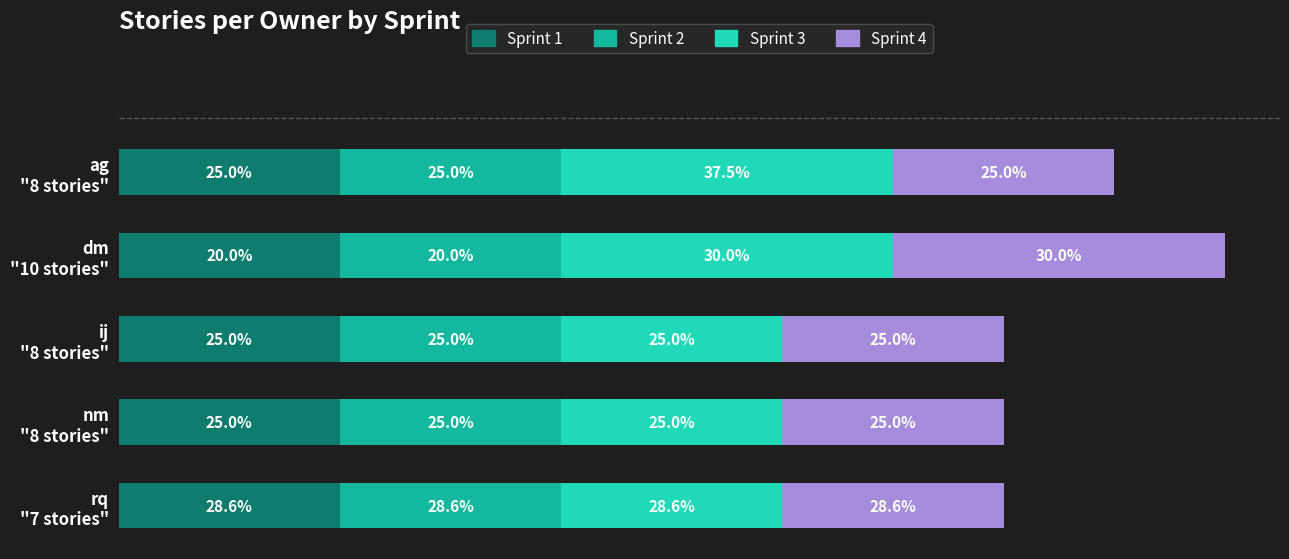

What are all the series names shown in the legend?

Sprint 1, Sprint 2, Sprint 3, Sprint 4